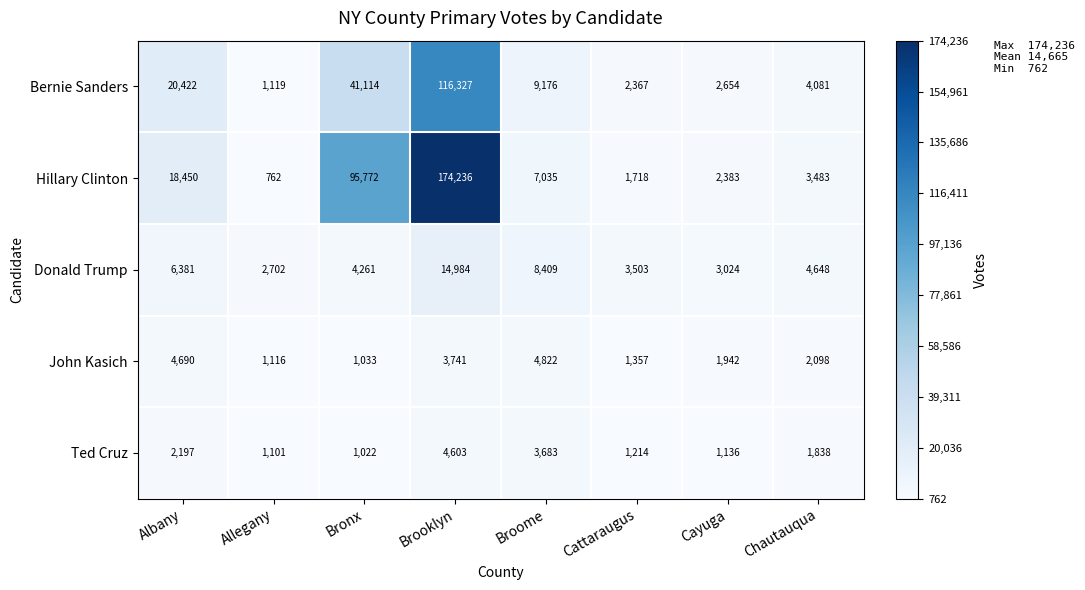

What is the difference between the second highest and second lowest values in the Hillary Clinton series?

94054